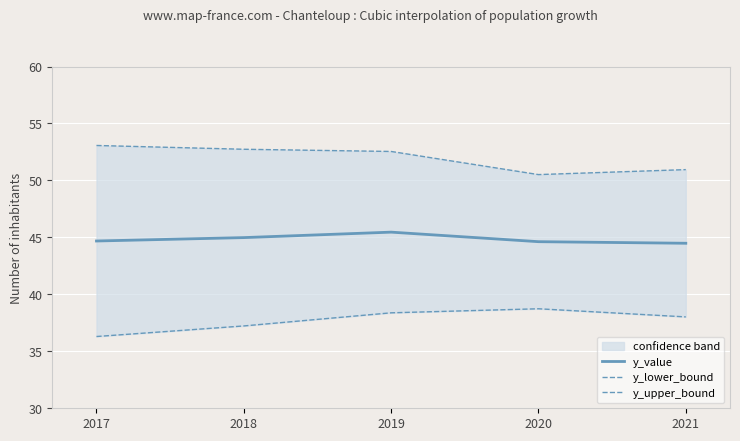

At which category does y_lower_bound reach its first local peak?

2020